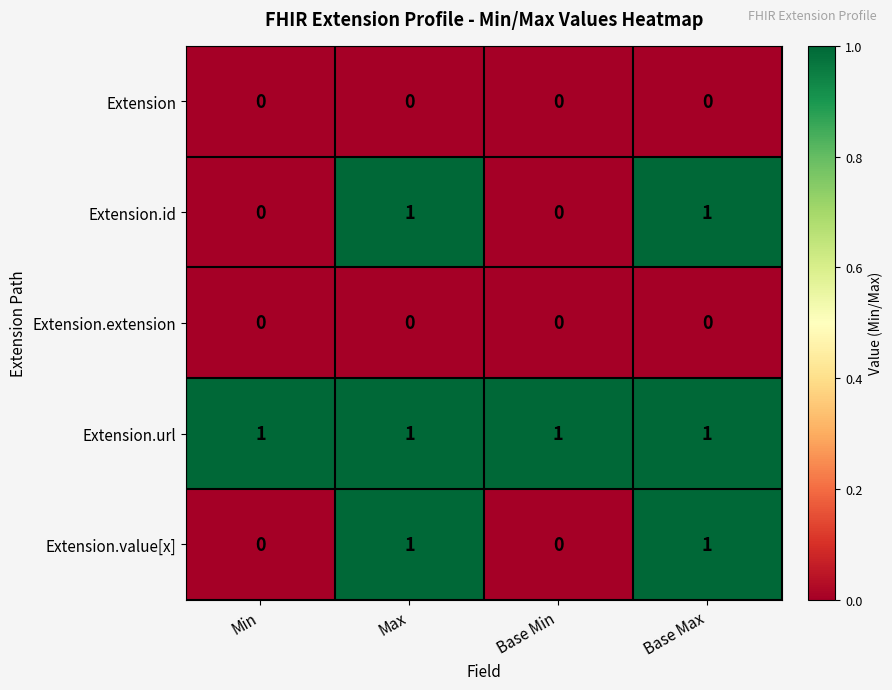

The Extension.url series shows 1 at Base Min. True or false?

True